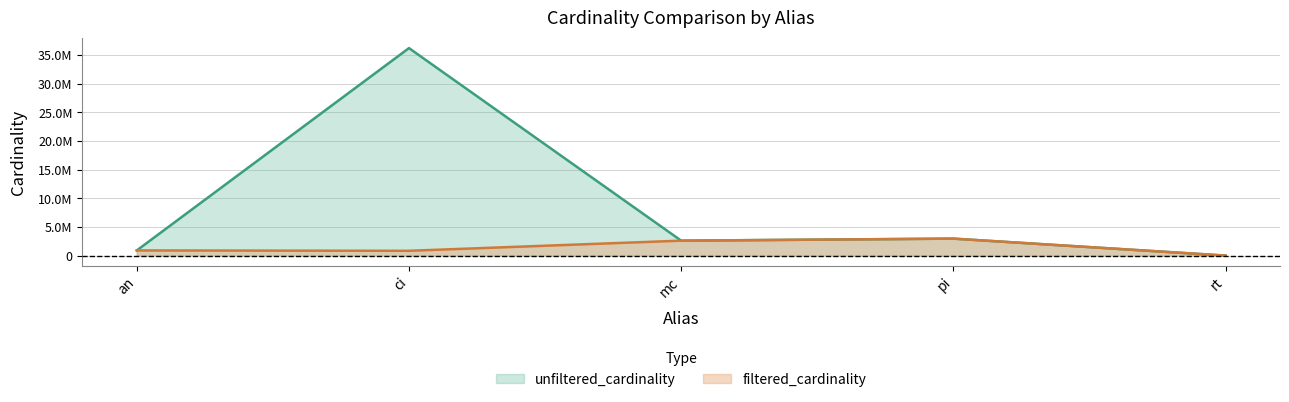

What are all the series names shown in the legend?

unfiltered_cardinality, filtered_cardinality